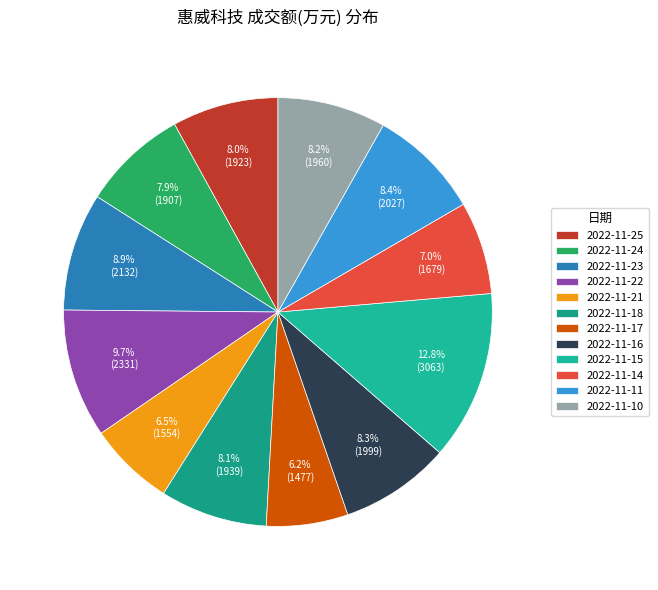

Approximately how many times larger is the value at 2022-11-10 compared to 2022-11-24?

1.0